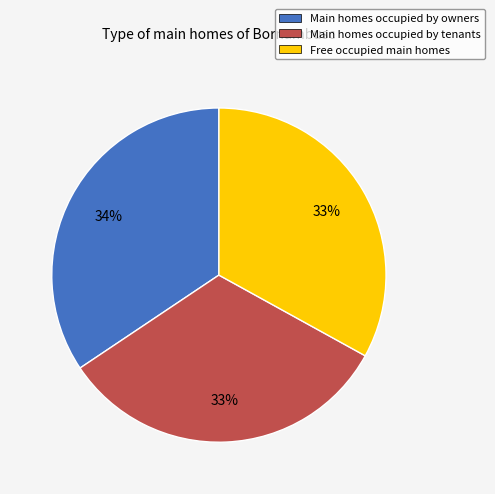

Count the number of slices in the pie.

3